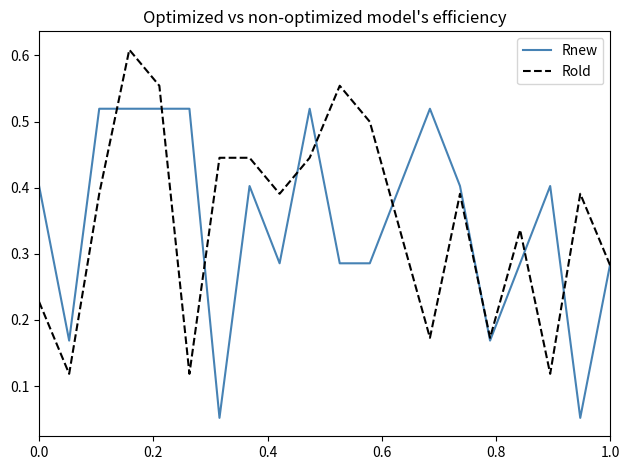

Rank the series by their maximum value, from highest to lowest.

Rold, Rnew